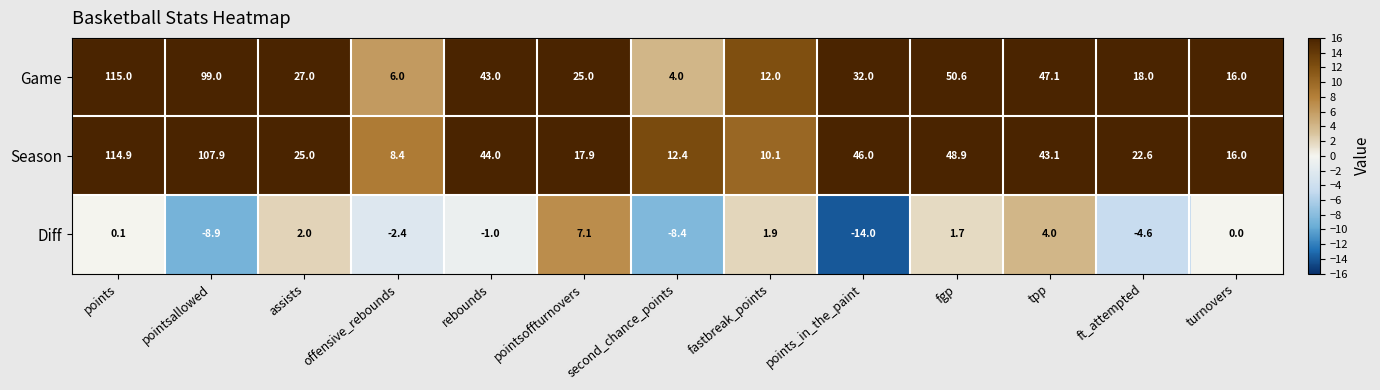

The value of Game at turnovers is 4.4. True or false?

False